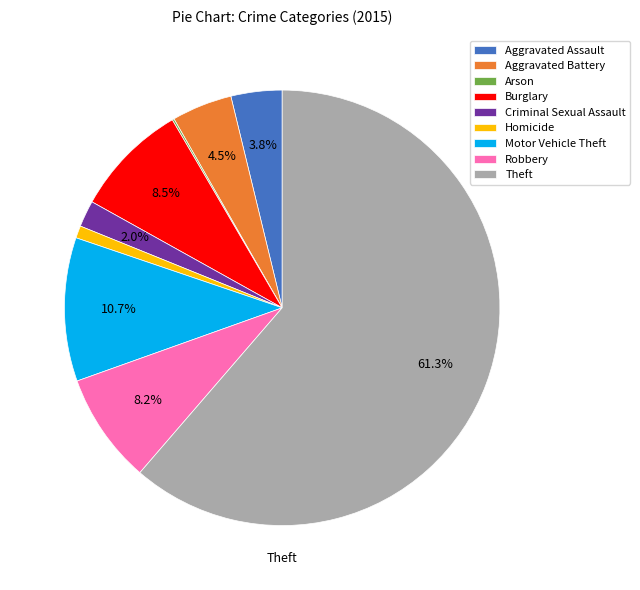

Is there any slice that represents more than half of the pie?

Yes